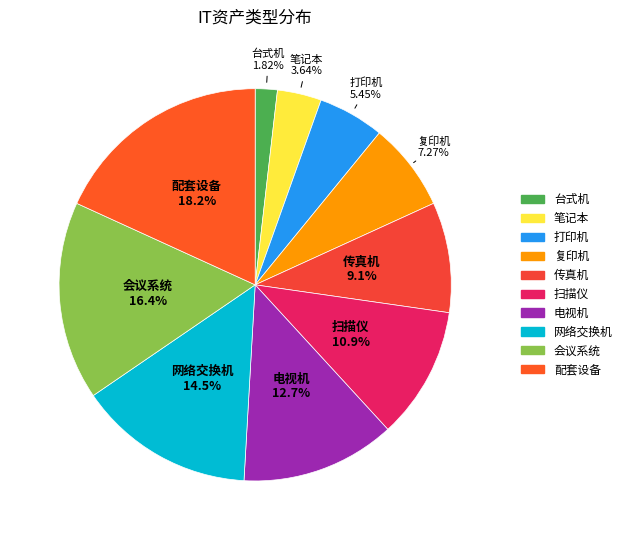

Between 扫描仪 and 电视机, which is larger?

电视机